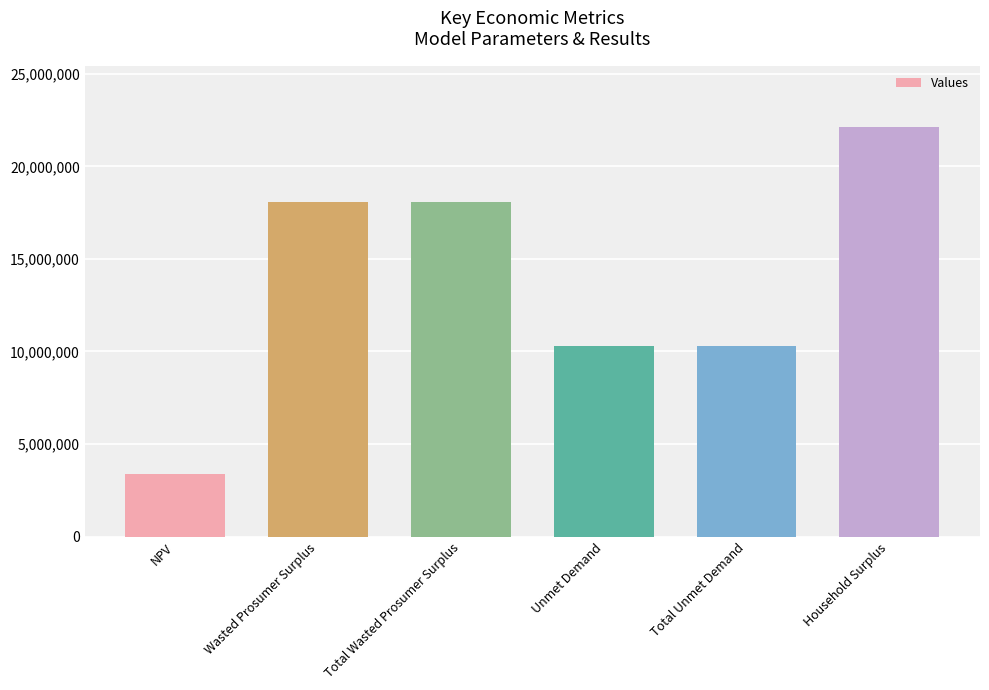

What is the maximum value shown in the chart?

22124313.3